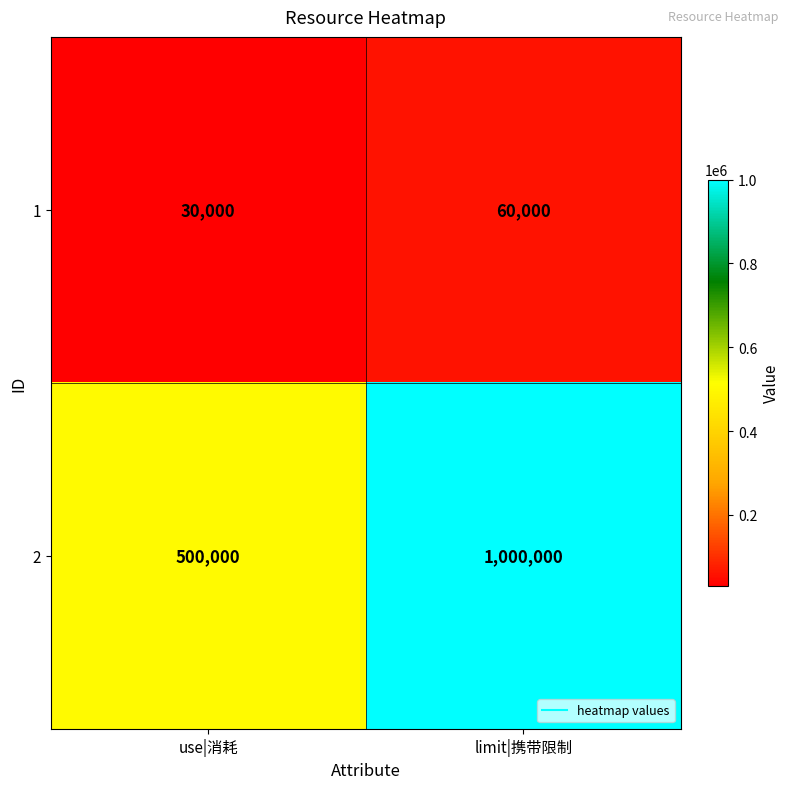

What is the sum of the 2 values at limit|携带限制 and use|消耗?

1500000